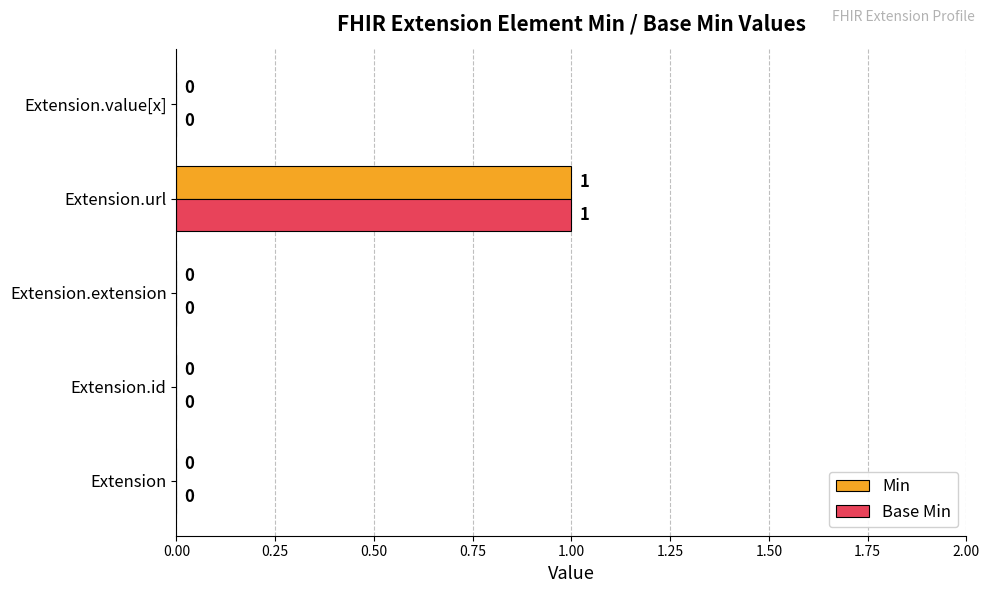

At which category is the sum across all series the highest?

Extension.url